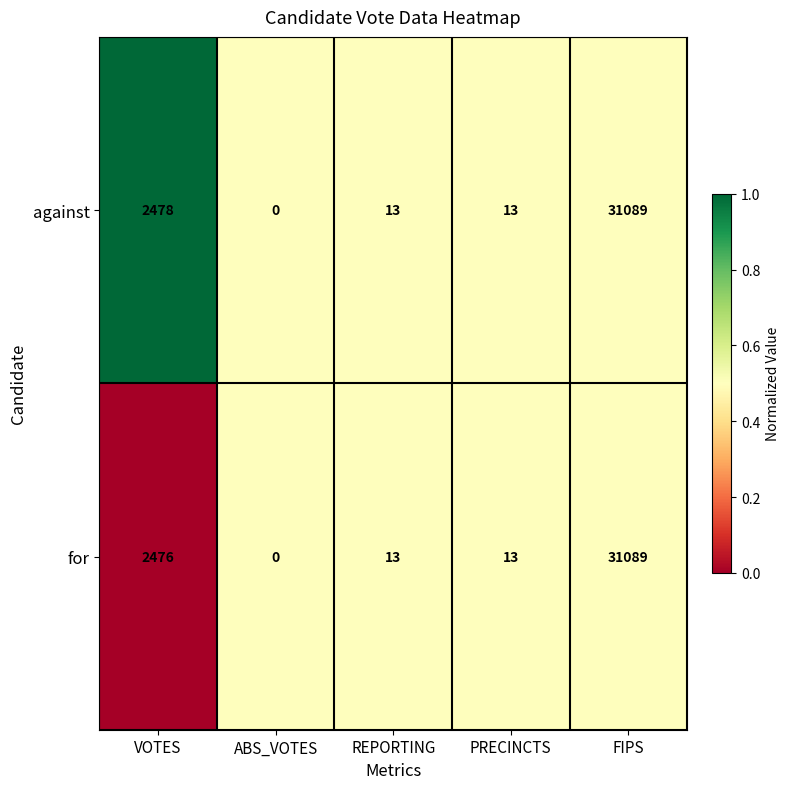

The value of for at REPORTING is 6. True or false?

False